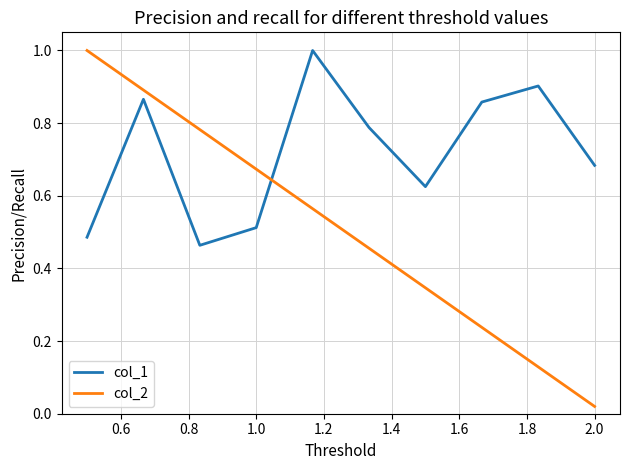

List the series in order of their overall mean, lowest first.

col_2, col_1